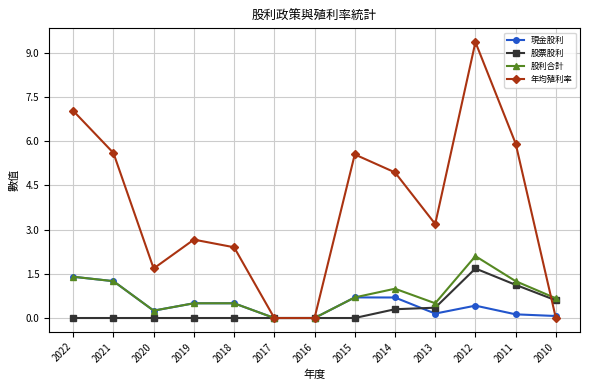

True or false: 年均殖利率 has more than 2 points higher than both neighbors.

True